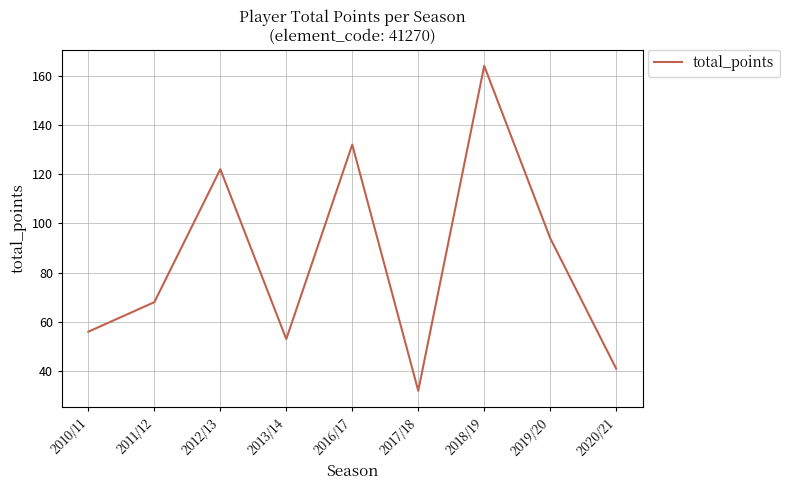

What position from the left is 2020/21?

9